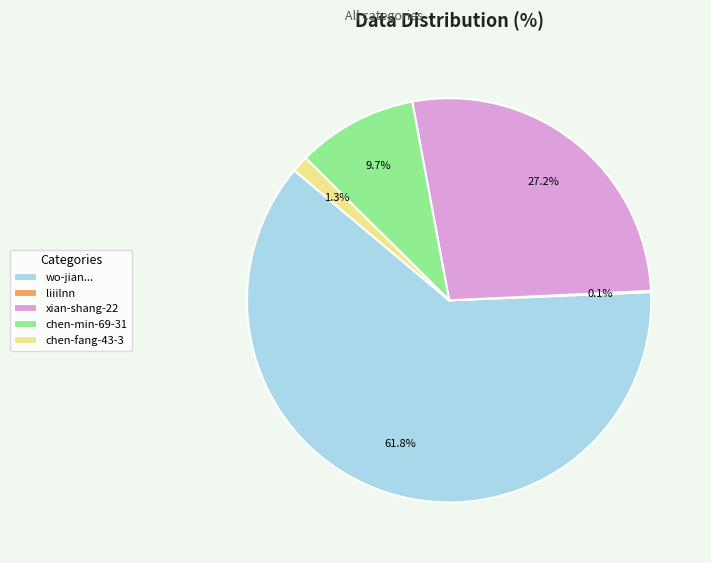

Which has a higher value, chen-min-69-31 or chen-fang-43-3?

chen-min-69-31